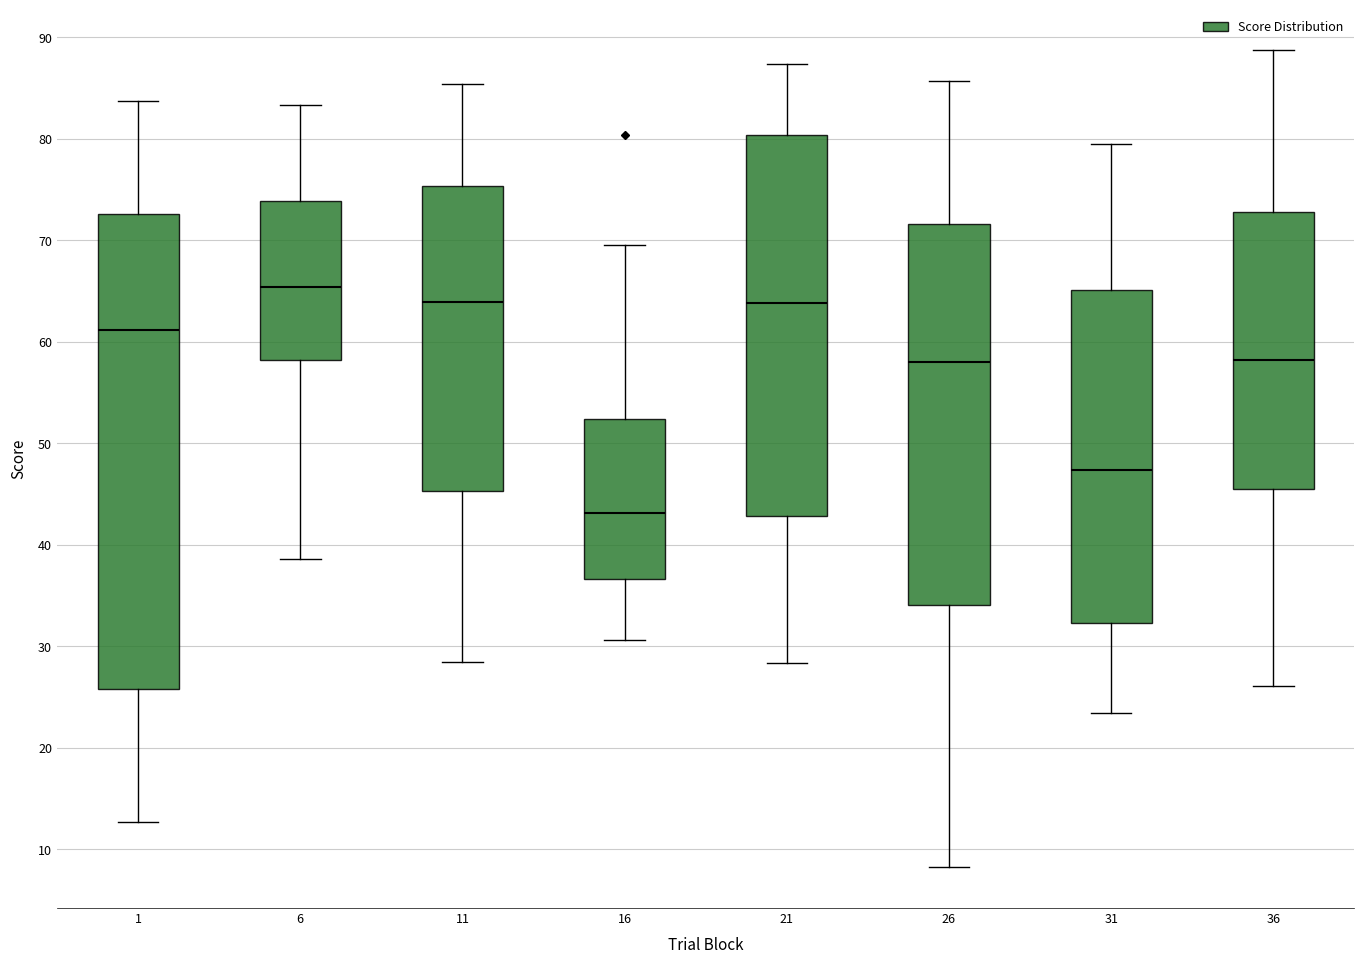

Reading left to right, read every box against the y-axis: the position of its median line, the range the box covers, and the ends of its whiskers. The values are not printed on the chart, so give them approximately, as read against the axis.

1: median 61, box 26 to 73, whiskers 13 to 84
6: median 65, box 58 to 74, whiskers 39 to 83
11: median 64, box 45 to 75, whiskers 28 to 85
16: median 43, box 37 to 52, whiskers 31 to 70
21: median 64, box 43 to 80, whiskers 28 to 87
26: median 58, box 34 to 72, whiskers 8 to 86
31: median 47, box 32 to 65, whiskers 23 to 80
36: median 58, box 46 to 73, whiskers 26 to 89